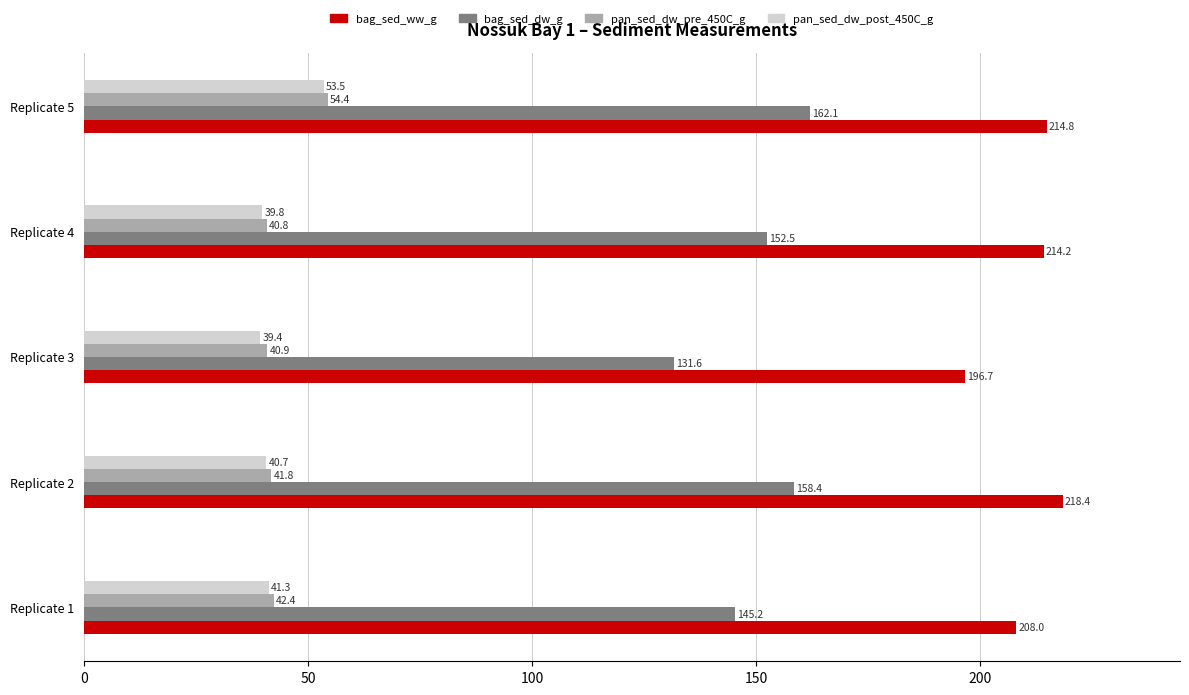

Which category has the lowest value in the pan_sed_dw_post_450C_g series?

Replicate 3